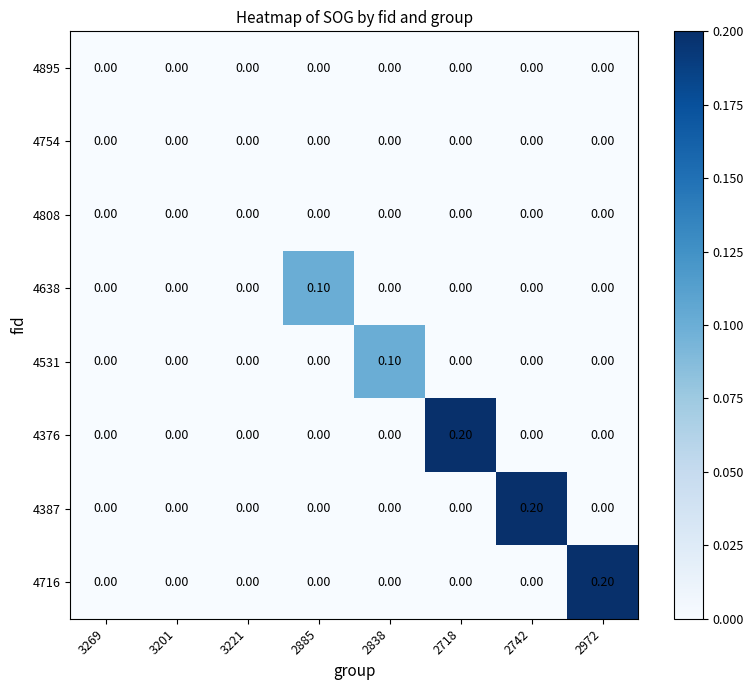

How many series are shown in this chart?

8